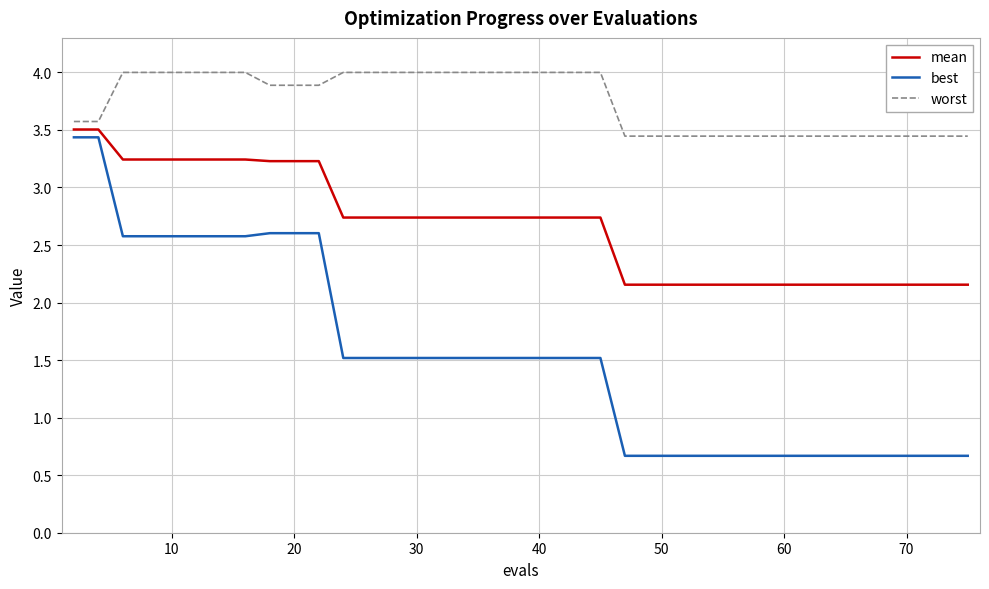

Which series has the largest range (max minus min)?

best